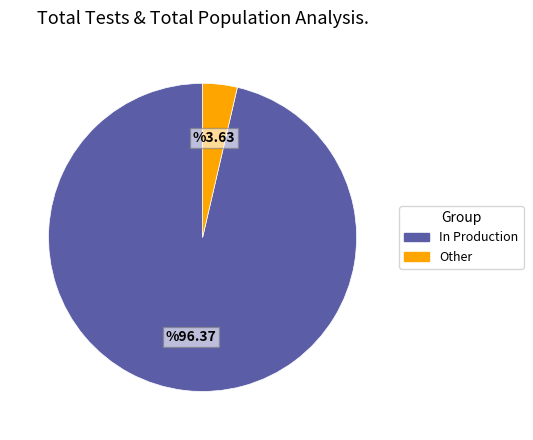

Do Other and In Production together represent more than half of the pie?

Yes